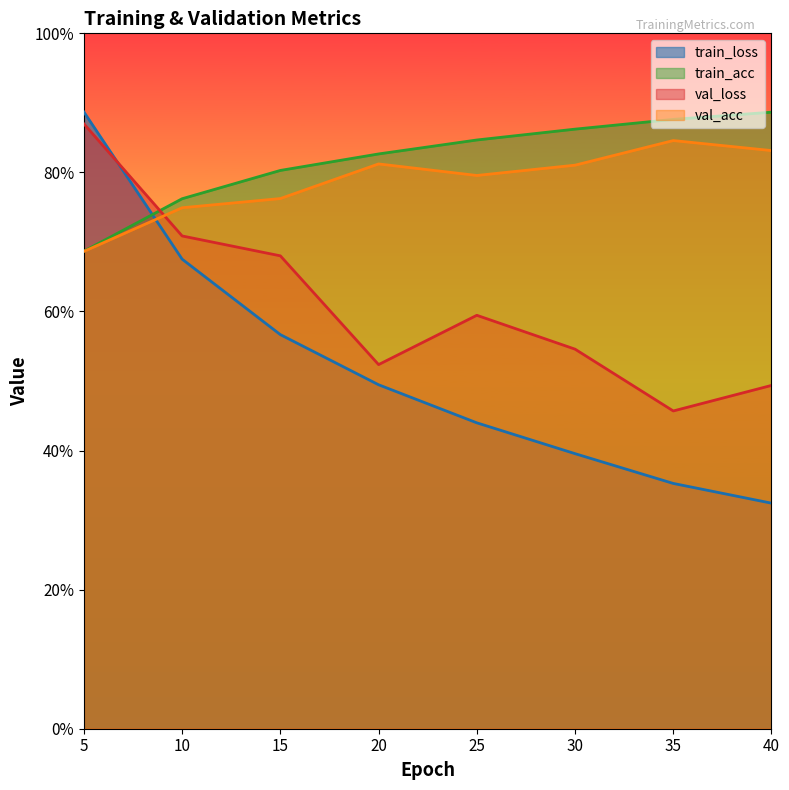

Reading right to left, list all the values displayed in this chart.

train_loss: 0.3	0.4	0.4	0.4	0.5	0.6	0.7	0.9
train_acc: 0.9	0.9	0.9	0.8	0.8	0.8	0.8	0.7
val_loss: 0.5	0.5	0.5	0.6	0.5	0.7	0.7	0.9
val_acc: 0.8	0.8	0.8	0.8	0.8	0.8	0.7	0.7